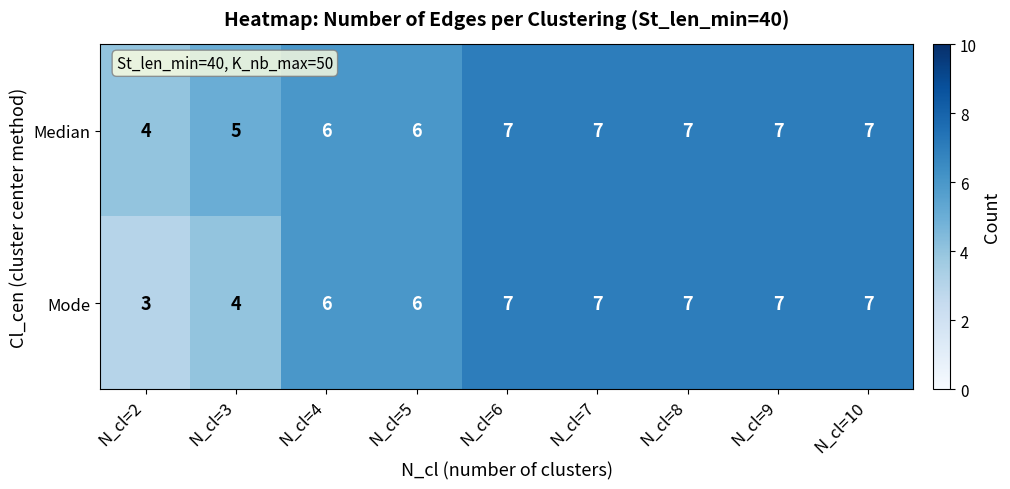

The Mode series shows 1 at N_cl=2. True or false?

False